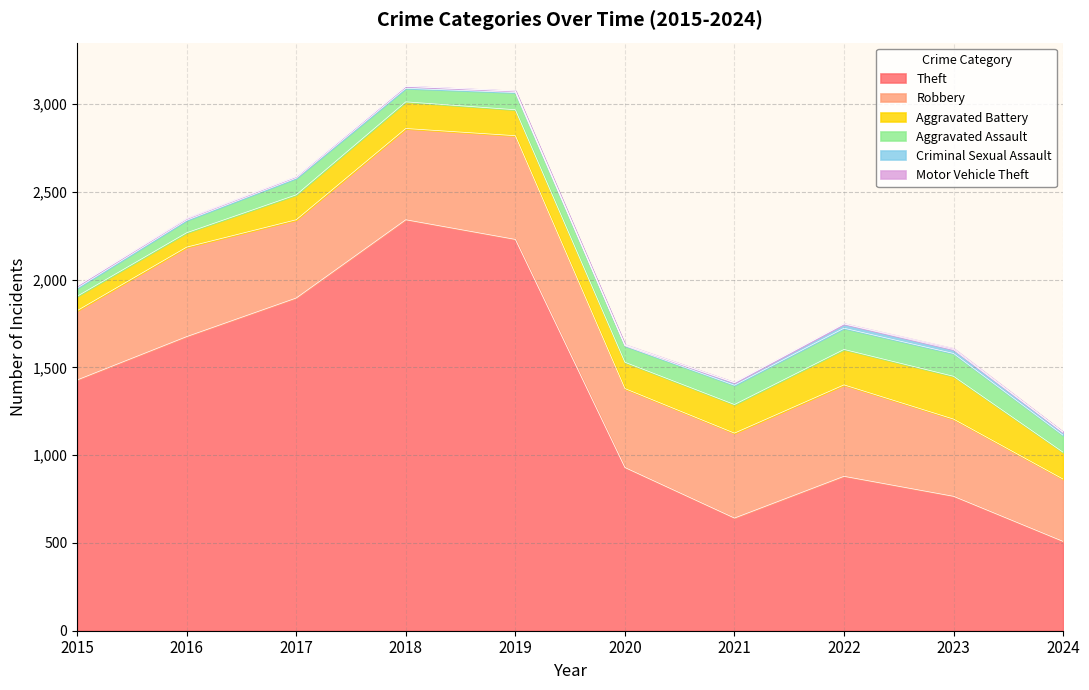

At which label does Motor Vehicle Theft reach its peak?

2023